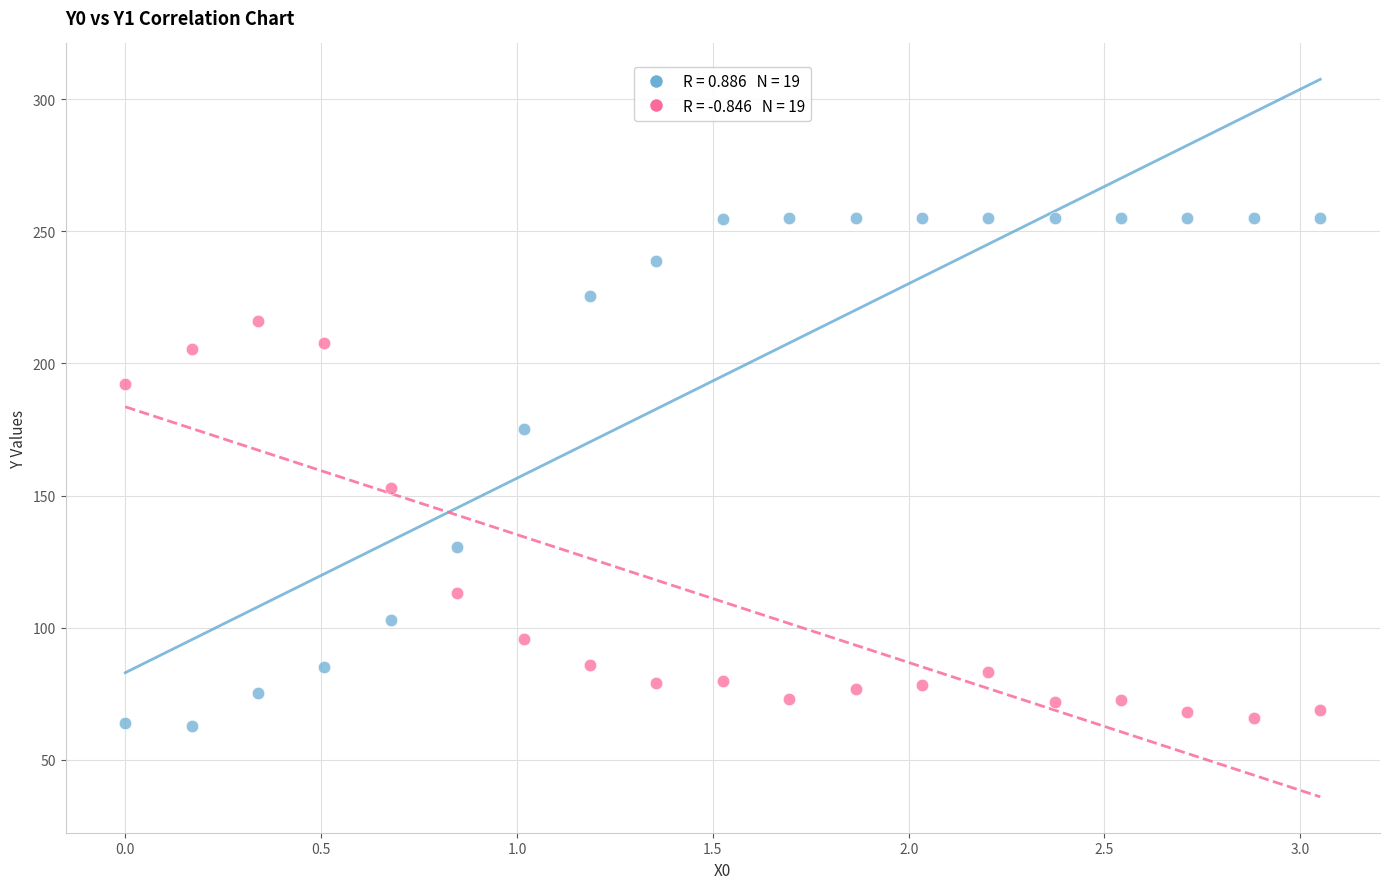

Across all data points, what is the range of Y values (max minus min)?

192.1